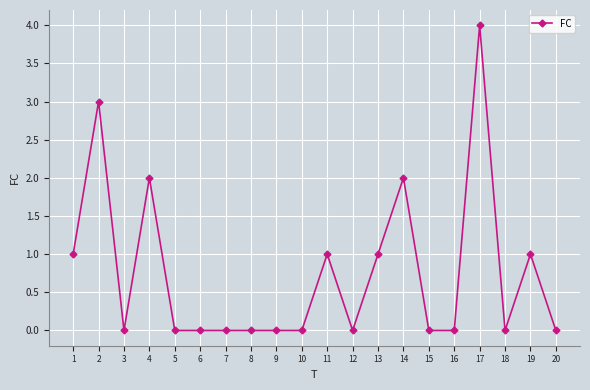

How many series are shown in this chart?

1